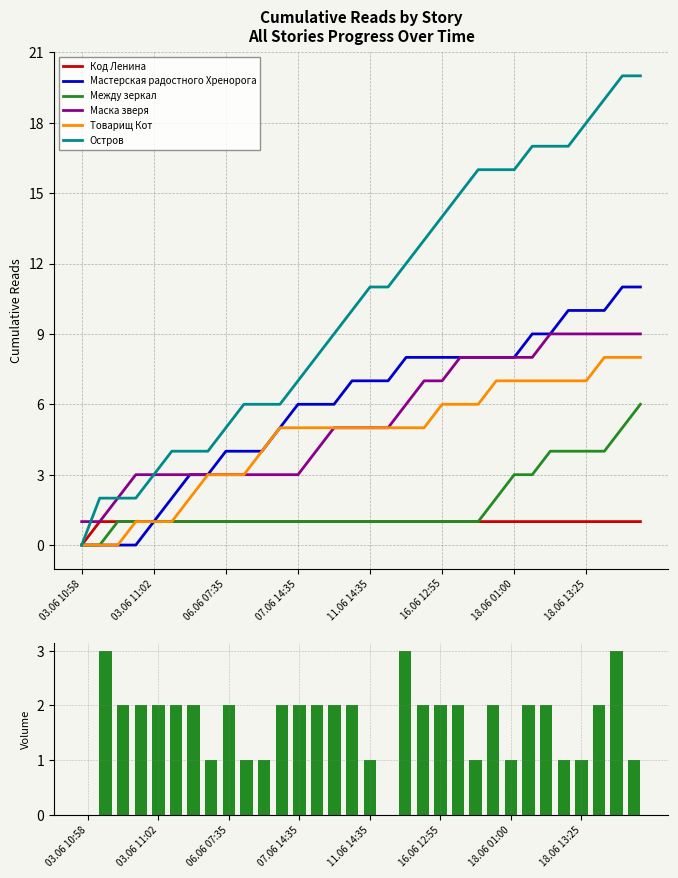

At which category is the sum across all series the highest?

18.06 18:20